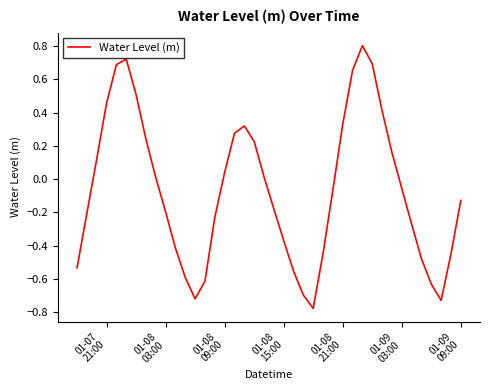

What is the maximum value shown in the chart?

0.8